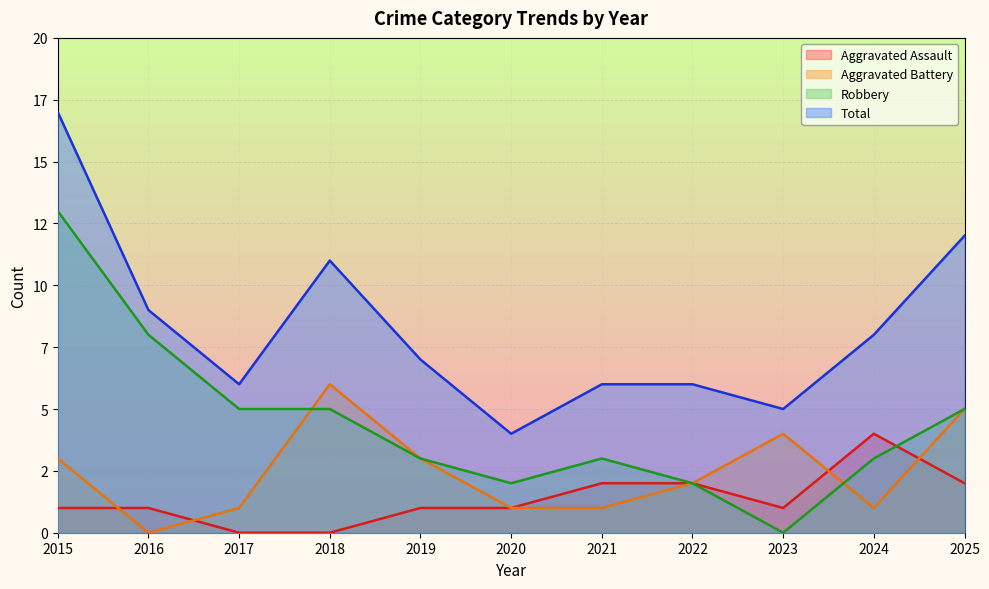

Reading left to right, transcribe all the data shown in this chart.

Aggravated Assault: 2015=1	2016=1	2017=0	2018=0	2019=1	2020=1	2021=2	2022=2	2023=1	2024=4	2025=2
Aggravated Battery: 2015=3	2016=0	2017=1	2018=6	2019=3	2020=1	2021=1	2022=2	2023=4	2024=1	2025=5
Robbery: 2015=13	2016=8	2017=5	2018=5	2019=3	2020=2	2021=3	2022=2	2023=0	2024=3	2025=5
Total: 2015=17	2016=9	2017=6	2018=11	2019=7	2020=4	2021=6	2022=6	2023=5	2024=8	2025=12